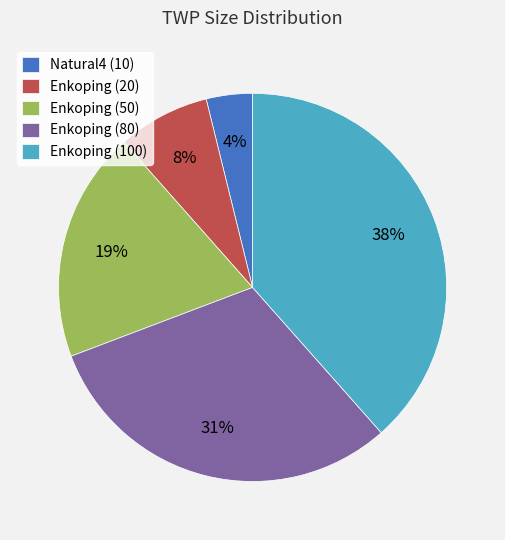

To the nearest percent, what is the average slice percentage?

20%